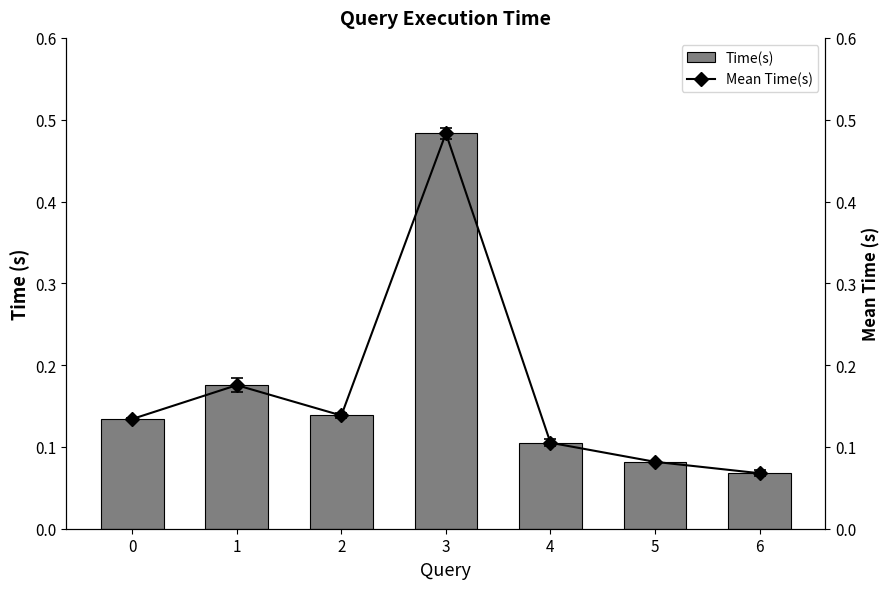

What is the lowest value of the Time(s) series?

0.1